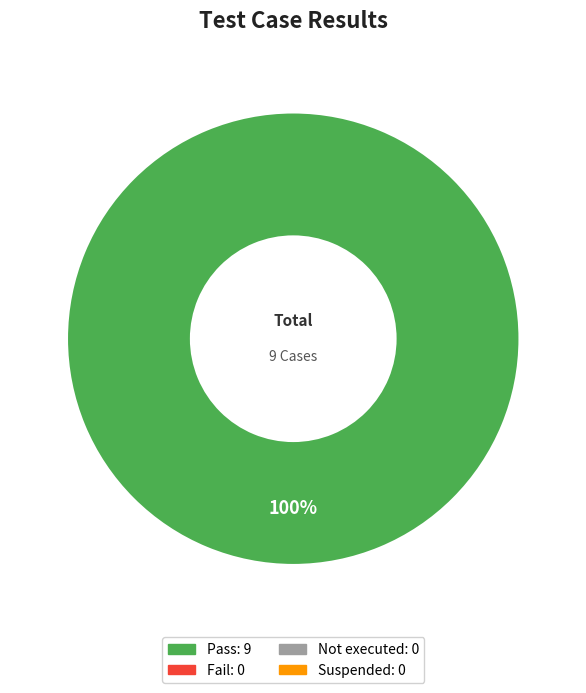

Is there any slice that represents more than half of the pie?

Yes